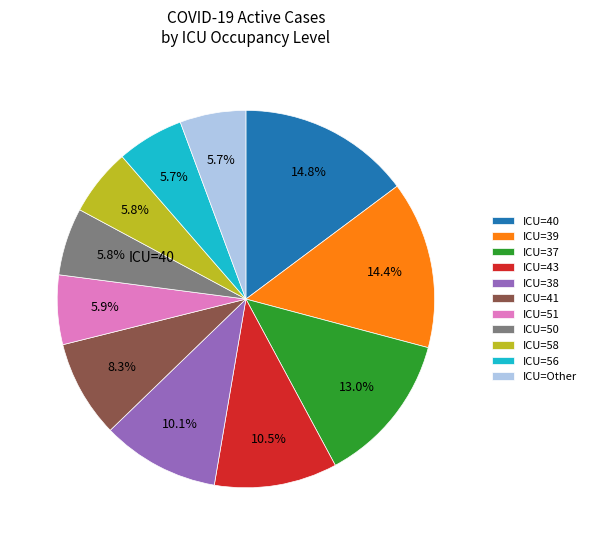

Is there a majority slice in this chart?

No